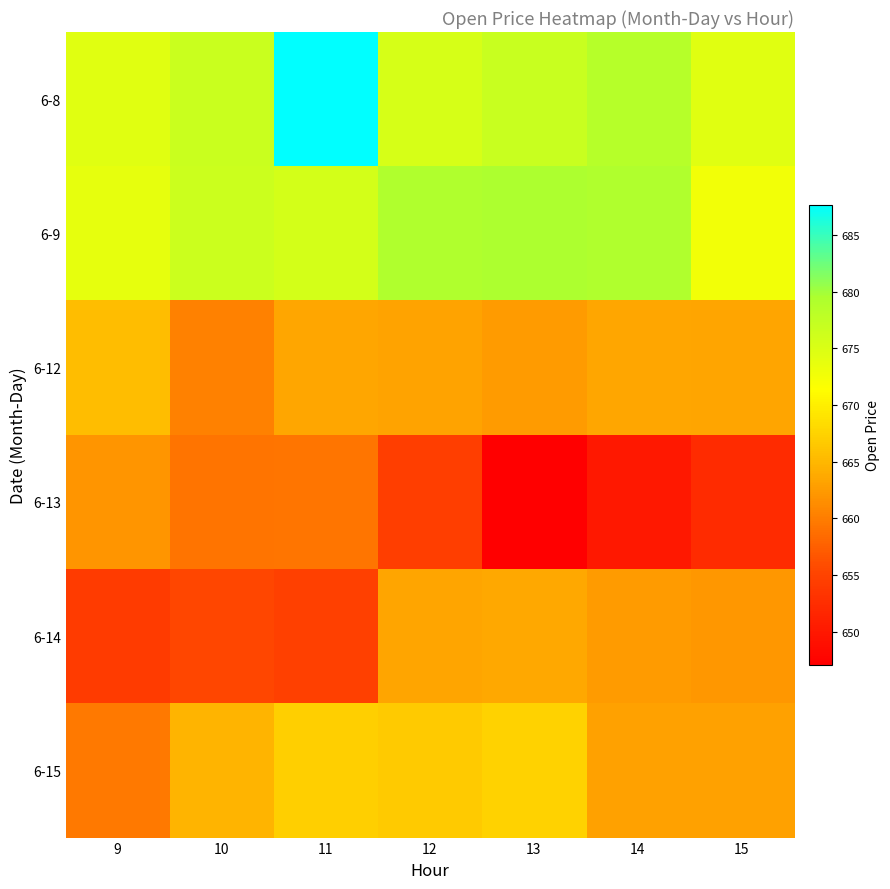

Reading left to right, what are all the values shown in this chart?

6-8: 9=674.5	10=676.6	11=687.6	12=675.4	13=676.8	14=678.5	15=674.4
6-9: 9=673.9	10=676.5	11=675.8	12=679.2	13=679.5	14=679.1	15=672.7
6-12: 9=665.6	10=660.4	11=663.5	12=663.1	13=662.5	14=663.5	15=663.3
6-13: 9=662.0	10=659.2	11=659.3	12=654.5	13=647.1	14=650.0	15=652.2
6-14: 9=654.1	10=655.5	11=654.9	12=663.4	13=663.6	14=662.6	15=662.3
6-15: 9=659.7	10=664.8	11=667.2	12=666.6	13=667.5	14=663.0	15=663.0